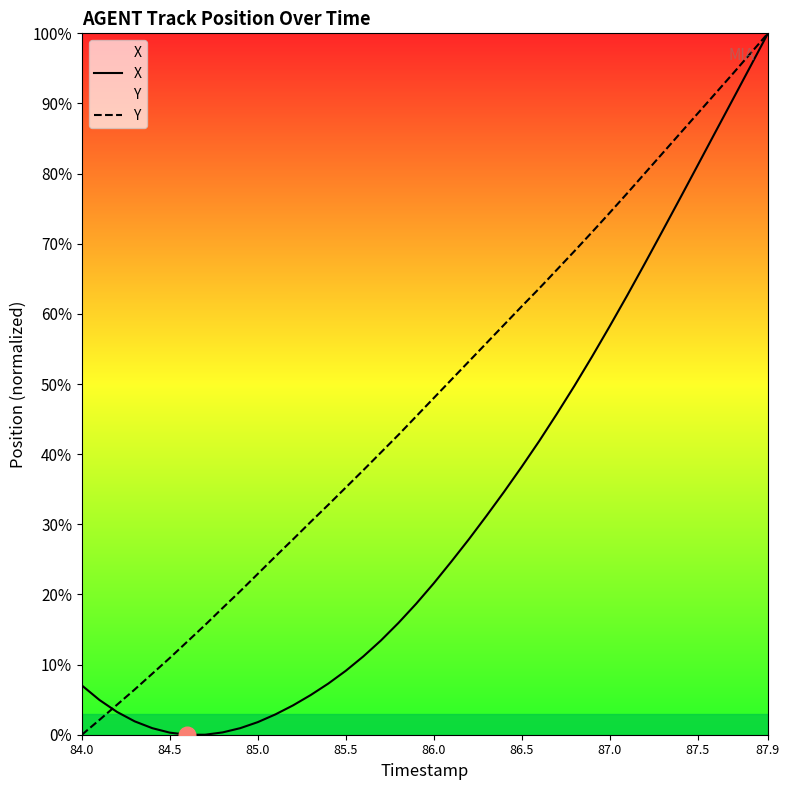

List the series in order of their overall mean, highest first.

Y, X